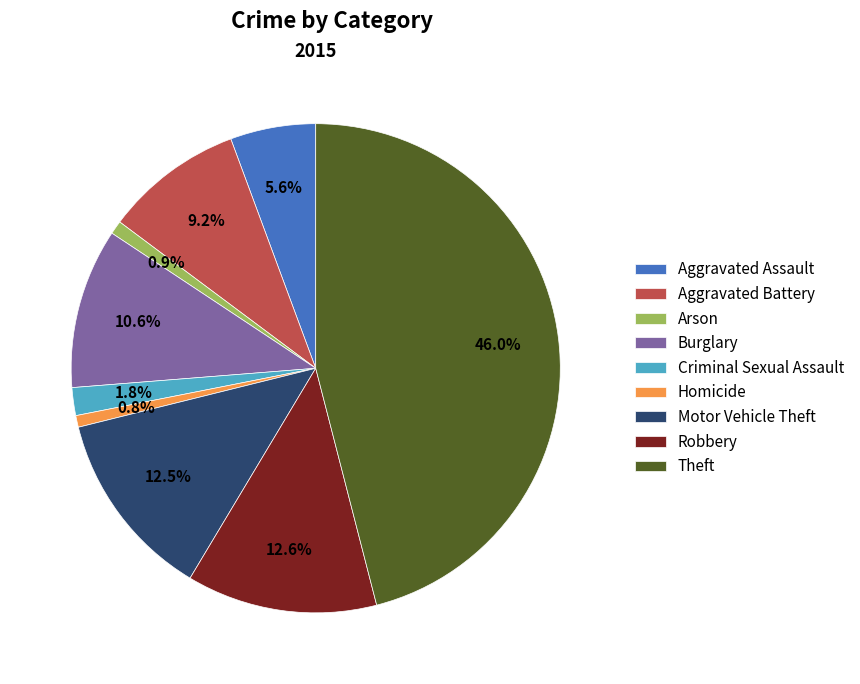

What is the largest slice in the pie chart?

Theft